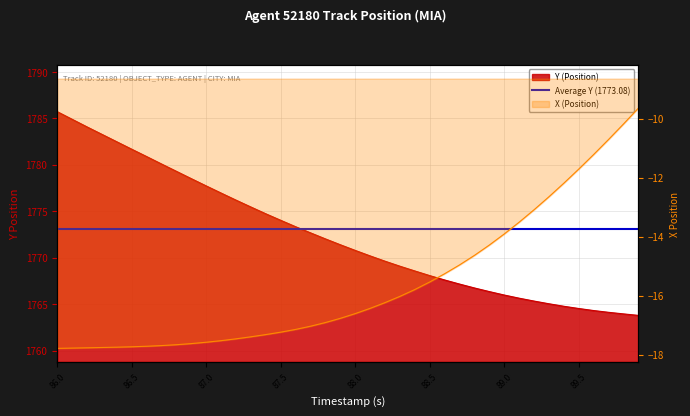

At which label is Y (Position) closest to 1774?

87.5